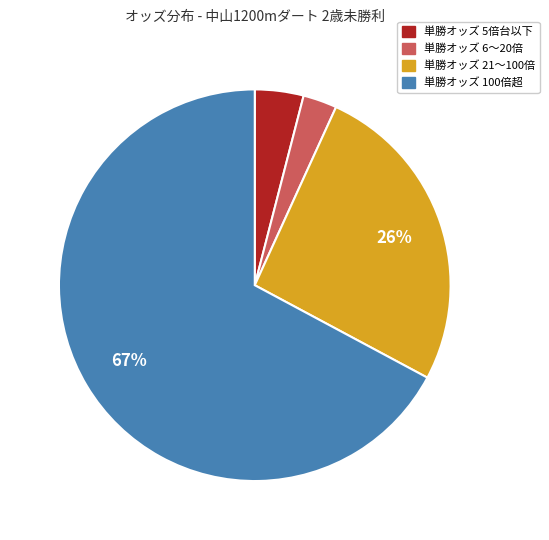

Is there any slice that represents more than half of the pie?

Yes